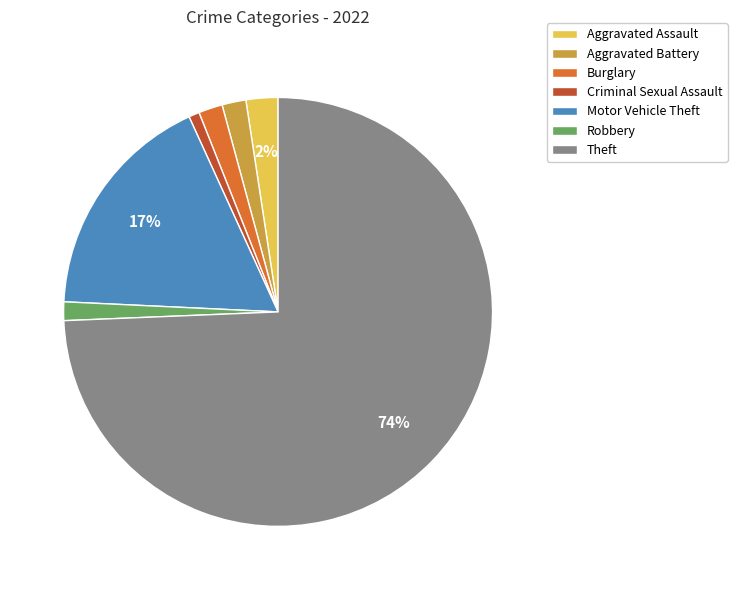

Combined, do Aggravated Assault and Theft account for over 50%?

Yes